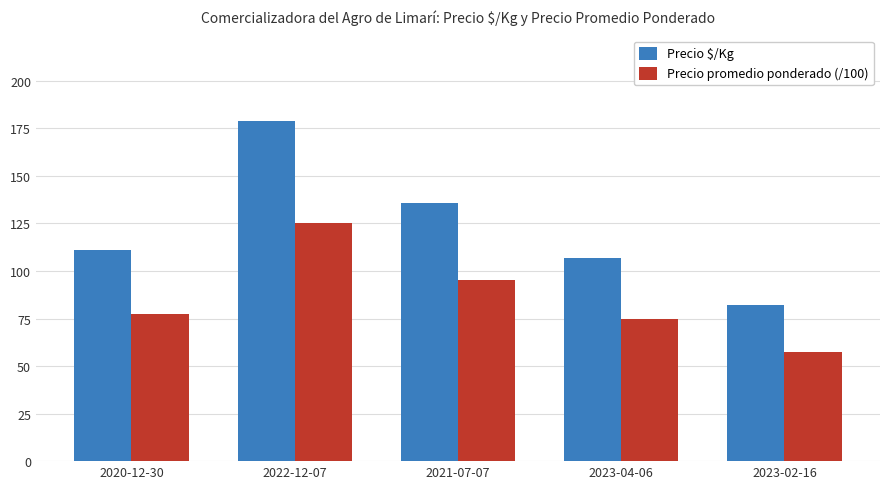

Which category has the highest value in the Precio $/Kg series?

2022-12-07